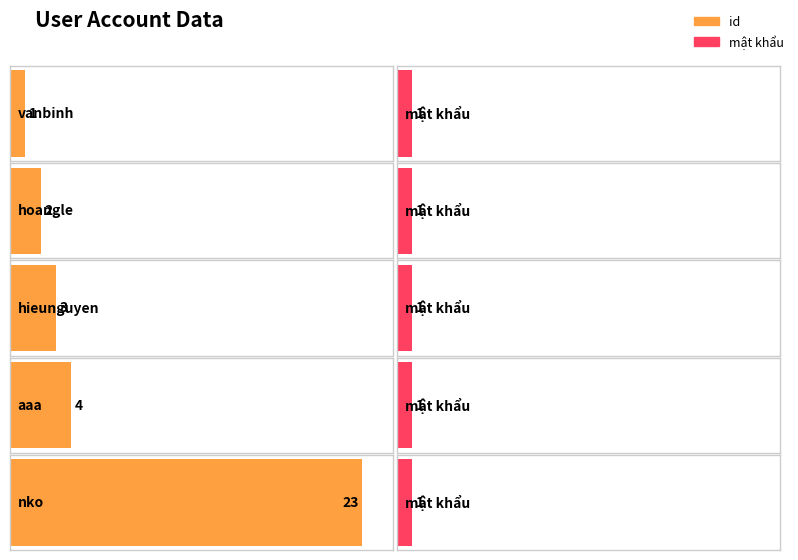

The id series shows 1 at vanbinh. True or false?

True